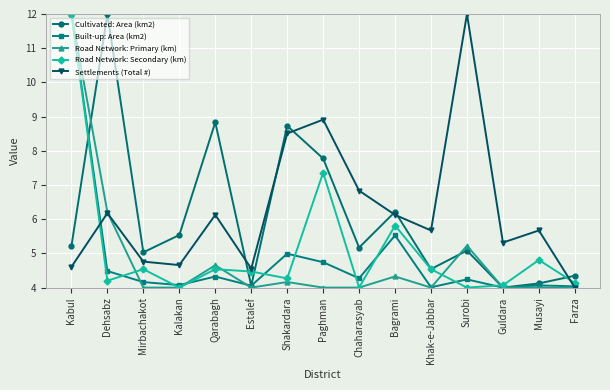

What is the sum of the Cultivated: Area (km2) values at Khak-e-Jabbar and Mirbachakot?

9.6